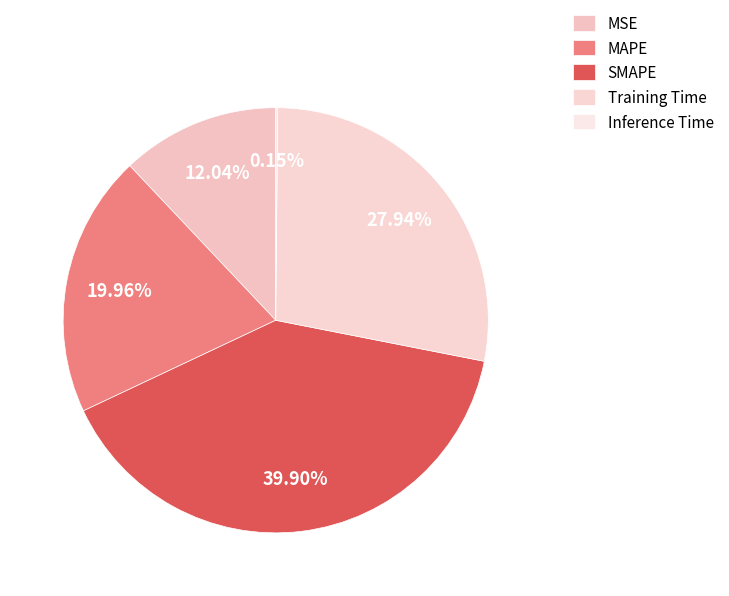

To the nearest percent, what portion does SMAPE represent?

40%